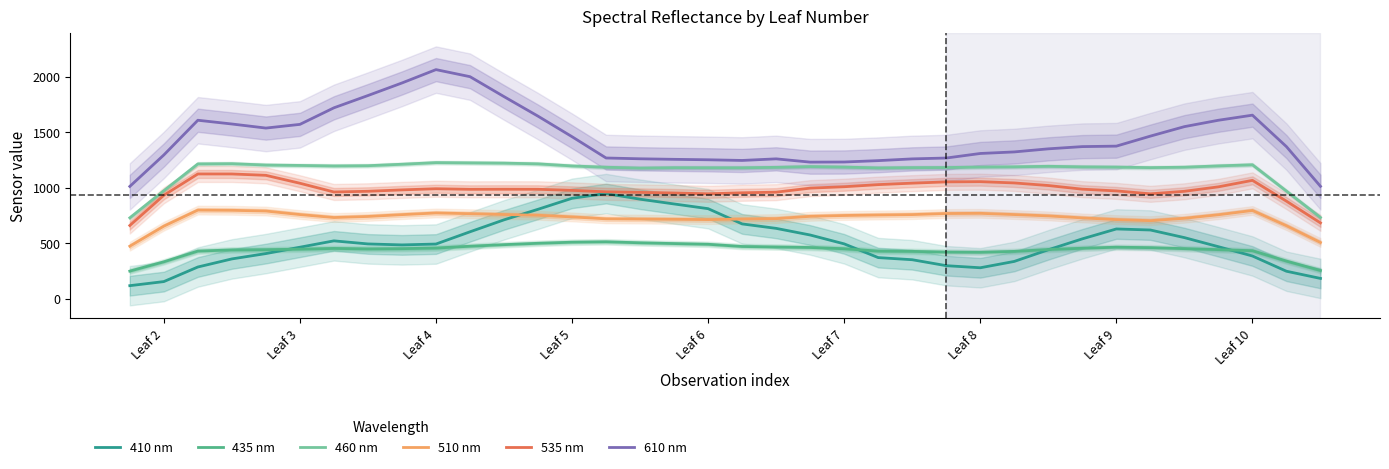

The value of 510 nm at Leaf 3 is 758.7. True or false?

True